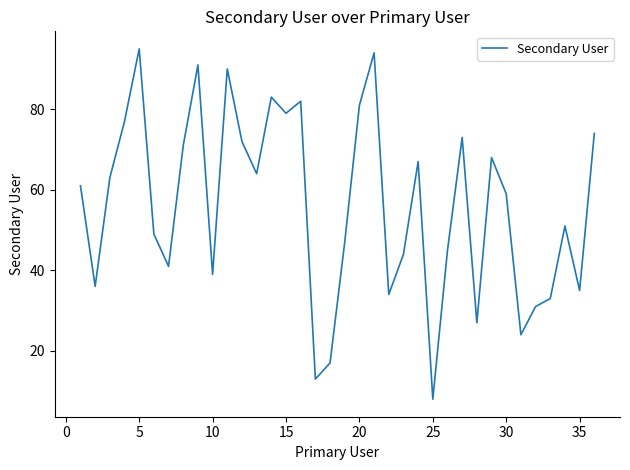

What is the difference between the maximum and minimum values?

87